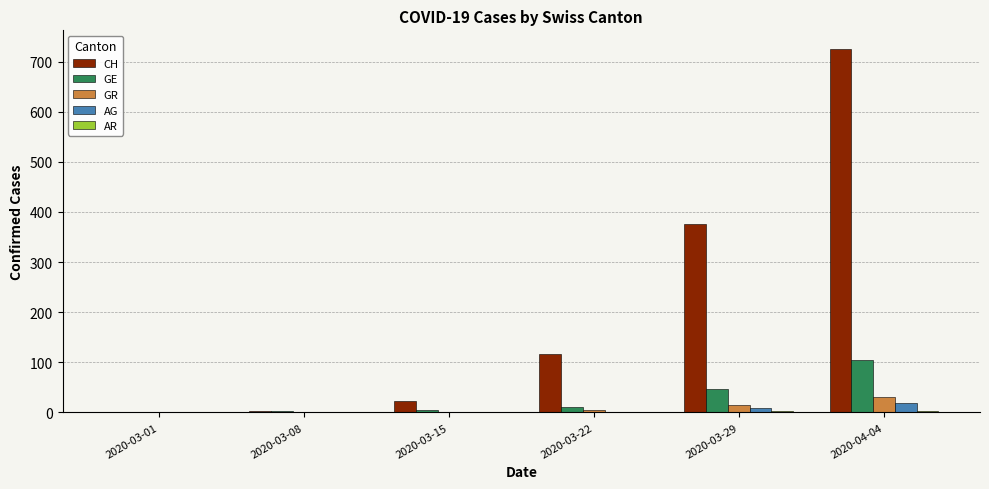

Where is GE nearest to the value 52?

2020-03-29